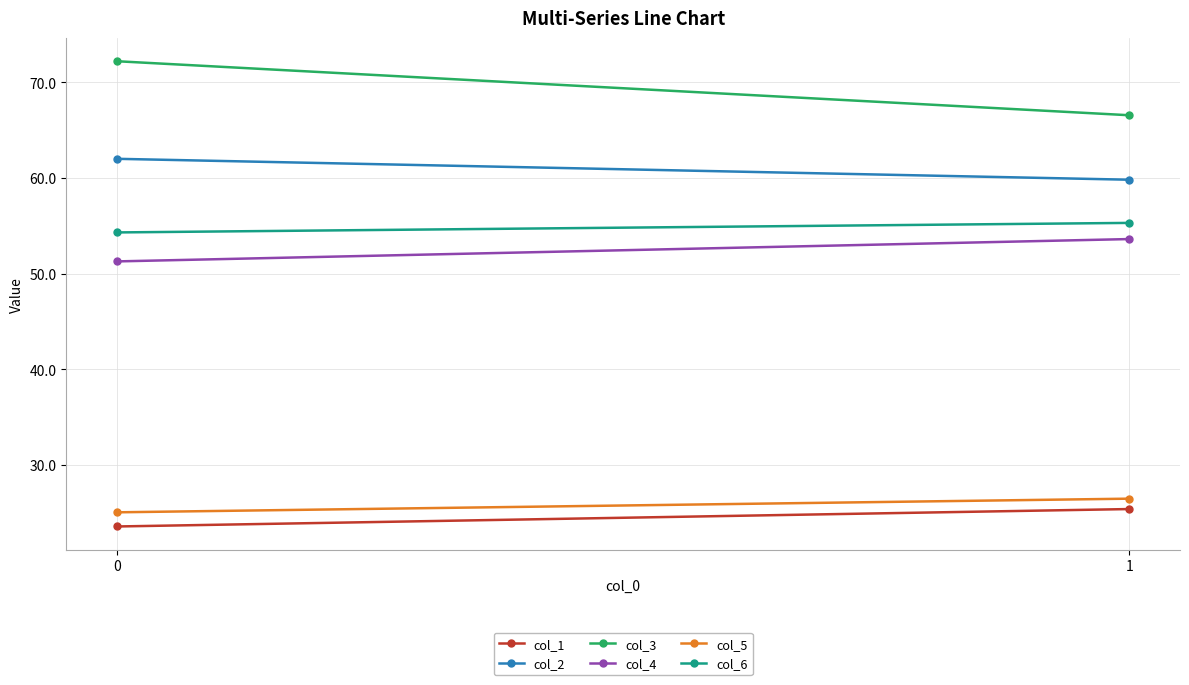

True or false: col_1 has a value of 23.6 at 0.

True